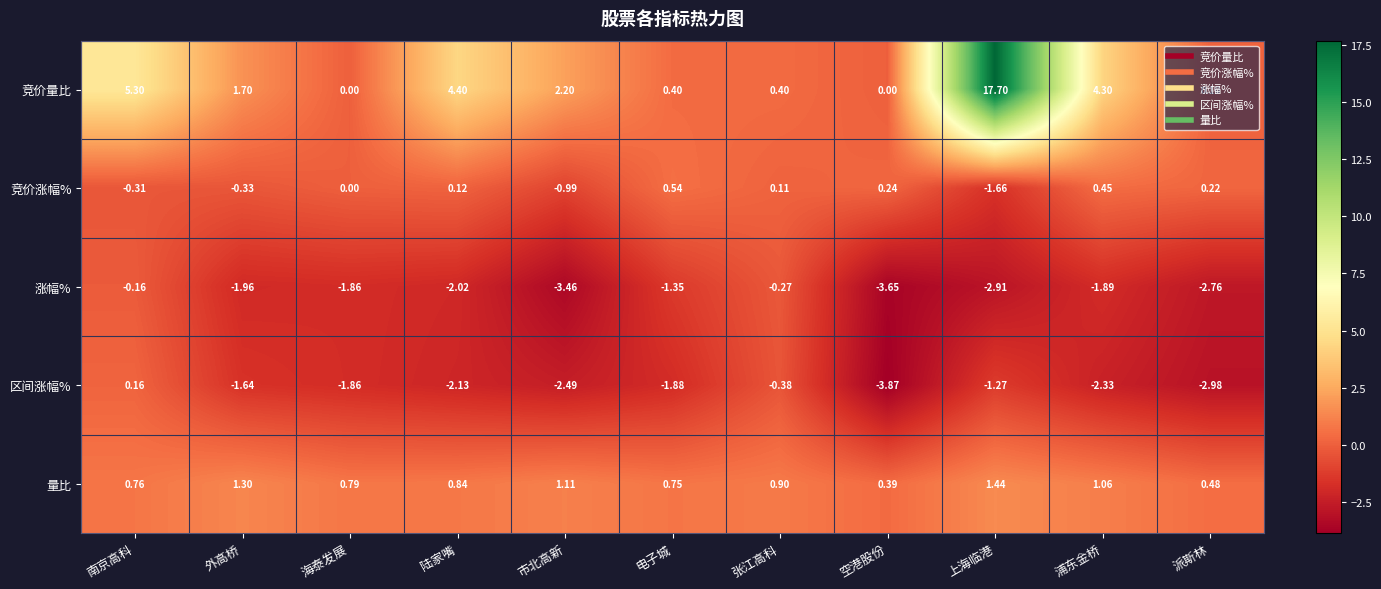

At which category is the sum across all series the highest?

上海临港